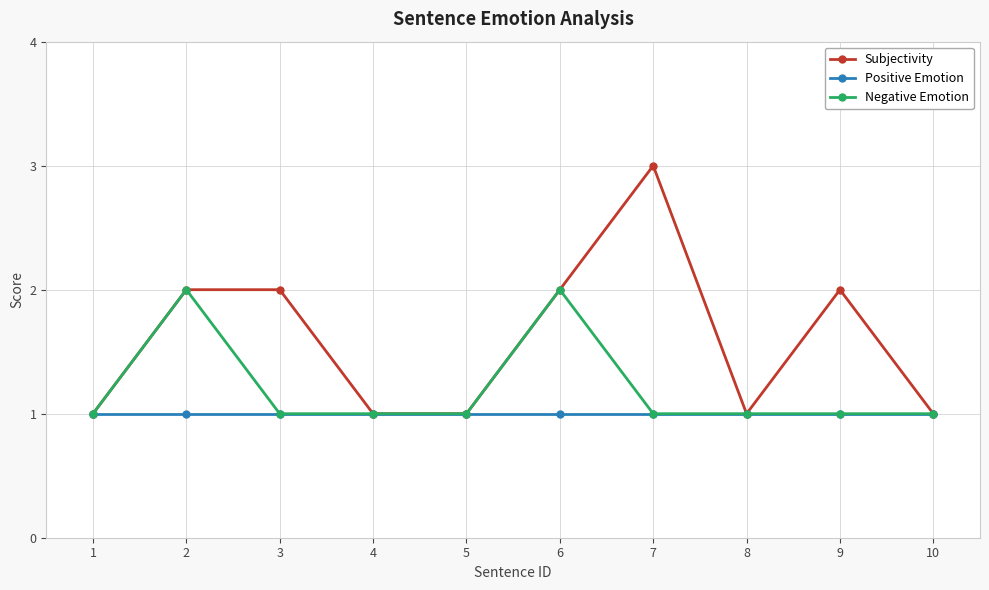

What is the minimum value for Positive Emotion?

1